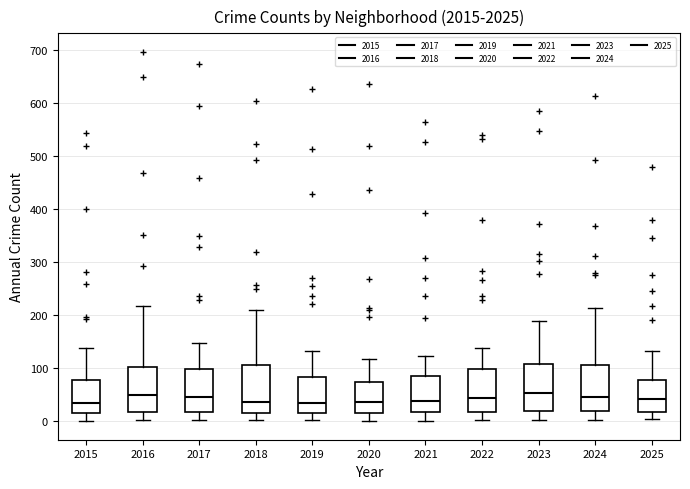

Reading left to right, transcribe this box plot: for each box, give where its median line is, the range the box spans, and where its two whiskers end, as read against the y-axis. The values are not printed on the chart, so give them approximately, as read against the axis.

2015: median 30, box 20 to 80, whiskers 0 to 140
2016: median 50, box 20 to 100, whiskers 0 to 220
2017: median 50, box 20 to 100, whiskers 0 to 150
2018: median 40, box 20 to 110, whiskers 0 to 210
2019: median 30, box 20 to 80, whiskers 0 to 130
2020: median 40, box 20 to 70, whiskers 0 to 120
2021: median 40, box 20 to 90, whiskers 0 to 120
2022: median 40, box 20 to 100, whiskers 0 to 140
2023: median 50, box 20 to 110, whiskers 0 to 190
2024: median 50, box 20 to 110, whiskers 0 to 210
2025: median 40, box 20 to 80, whiskers 0 to 130